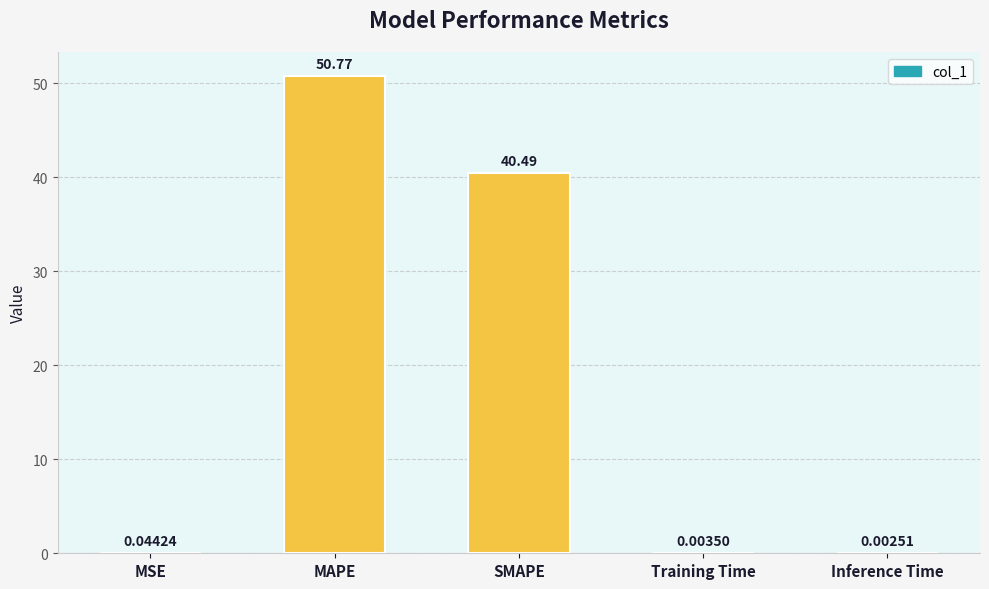

Which label corresponds to the largest value in the chart?

MAPE